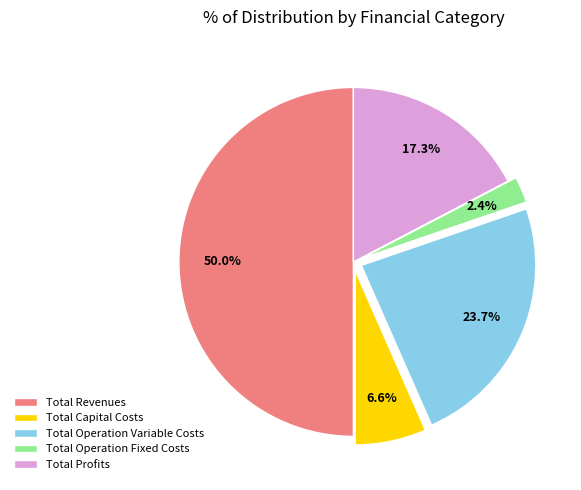

To the nearest percent, what is the difference between the Total Operation Fixed Costs and Total Profits slice percentages?

15%